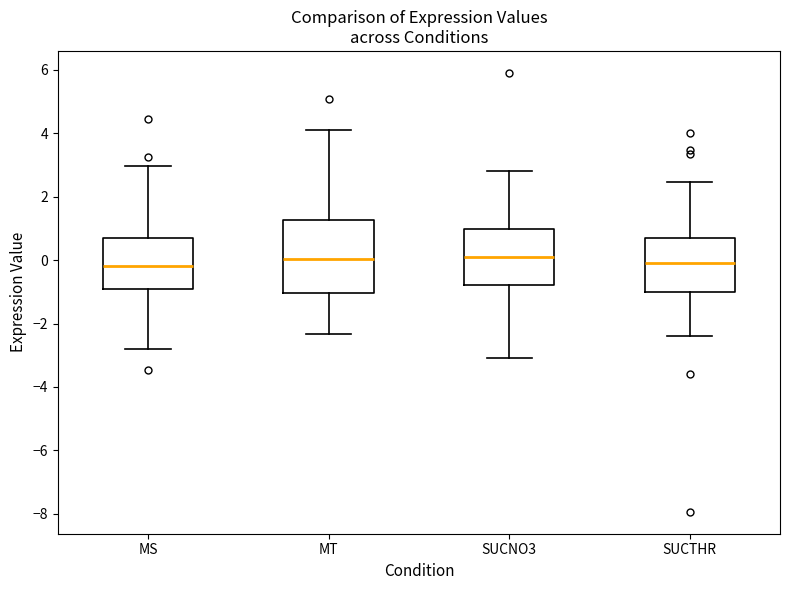

Comparing the boxes themselves (not the whiskers), which one is the tallest?

MT